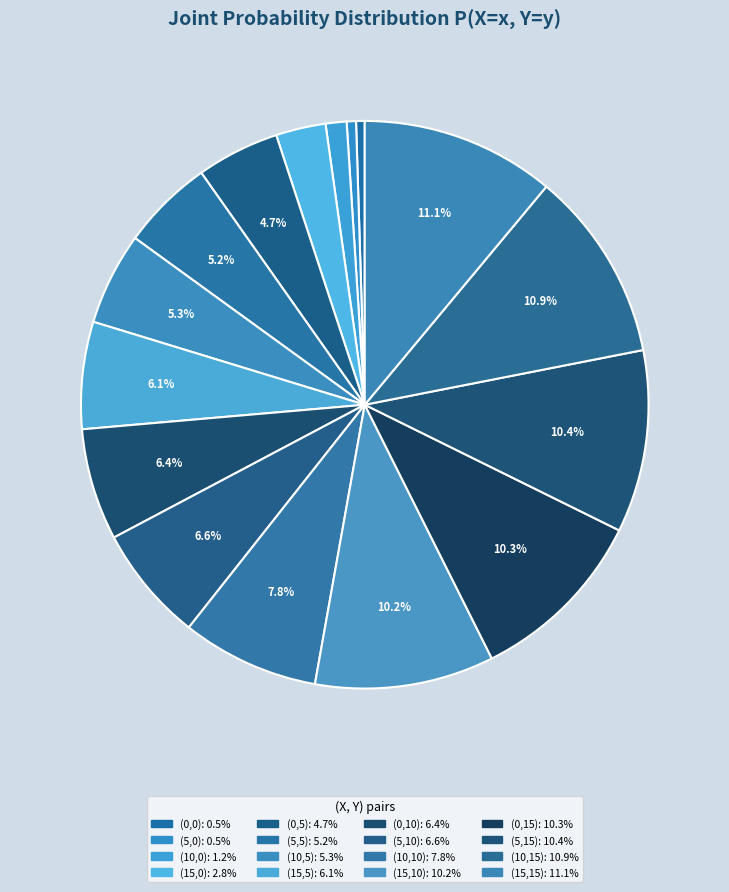

How many slices are in this pie chart?

16